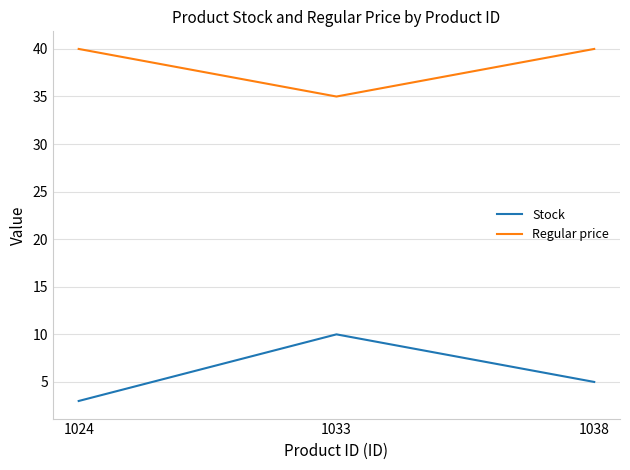

Reading left to right, what are all the values shown in this chart?

Stock: 1024=3.0	1033=10.0	1038=5.0
Regular price: 1024=40.0	1033=35.0	1038=40.0